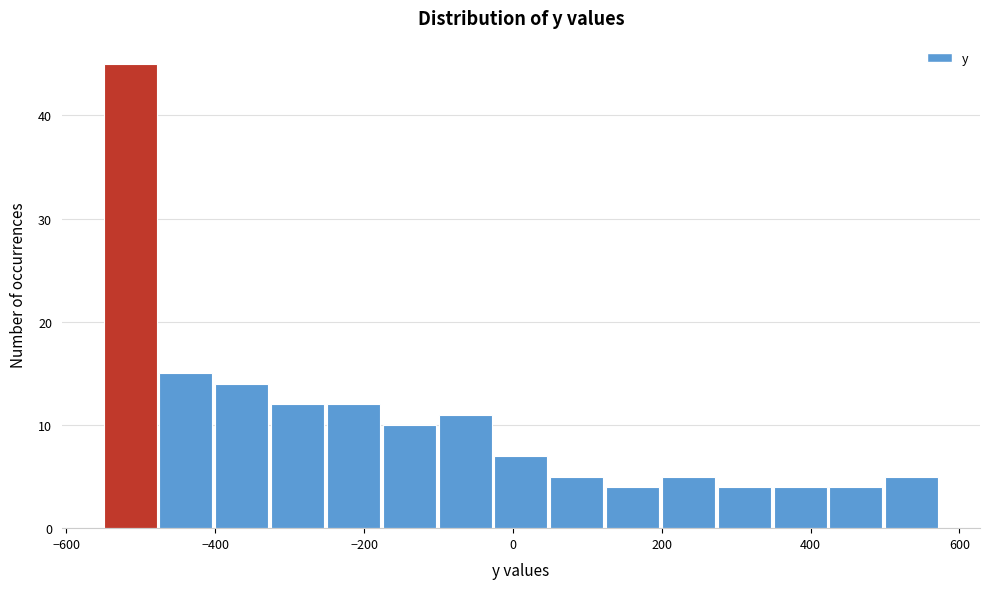

Read against the x-axis, roughly where is the centre of the tallest bar?

-520